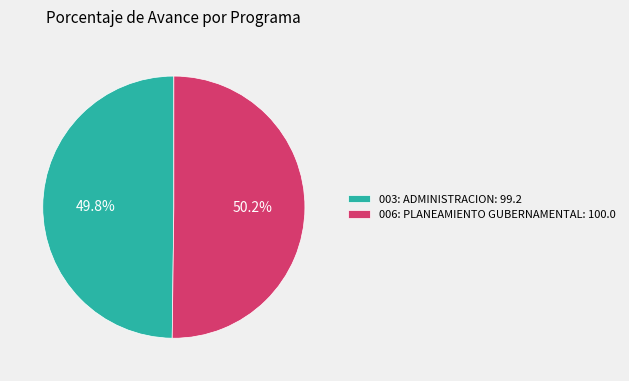

What percentage is NOT represented by 006: PLANEAMIENTO GUBERNAMENTAL: 100.0?

49.8%